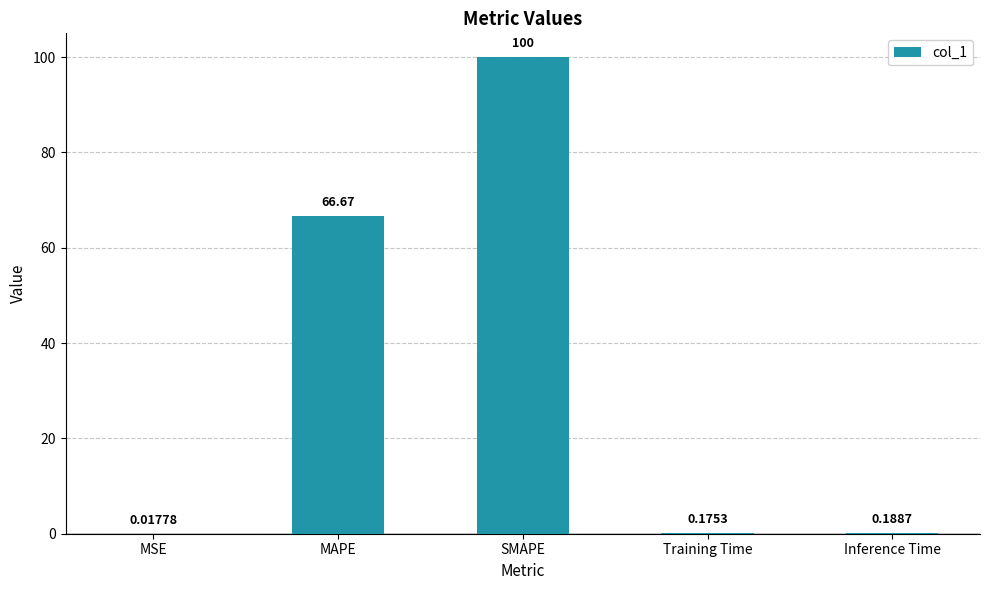

Where is the data nearest to the value 50?

MAPE